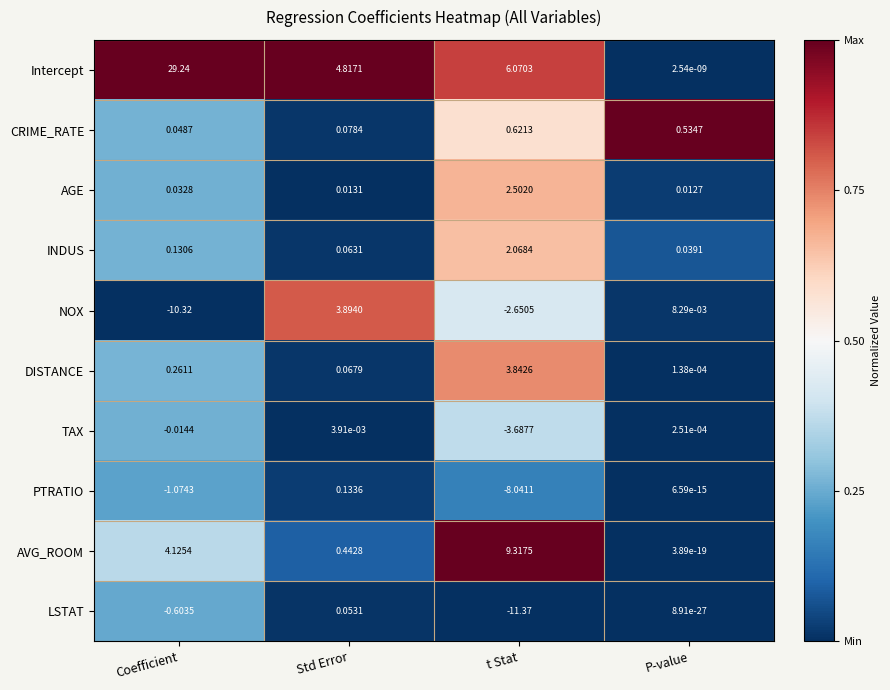

At which category does the chart reach its peak across all series?

Coefficient